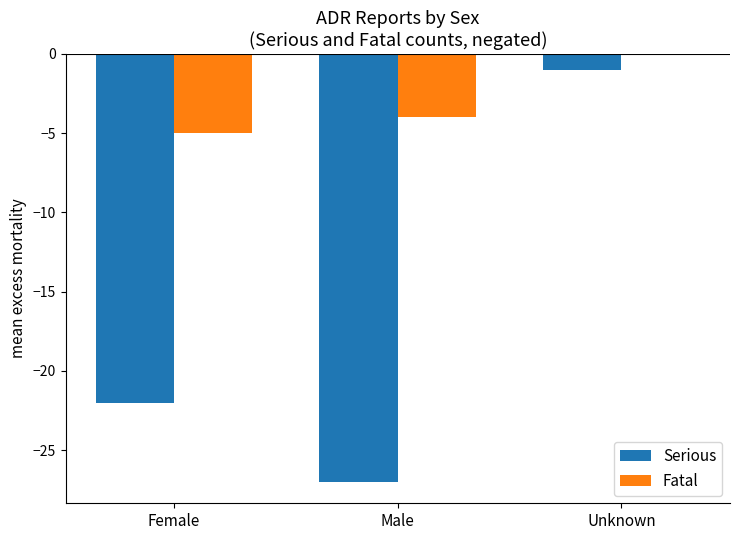

Is the value of Serious at Unknown greater than the value of Fatal at Male?

Yes